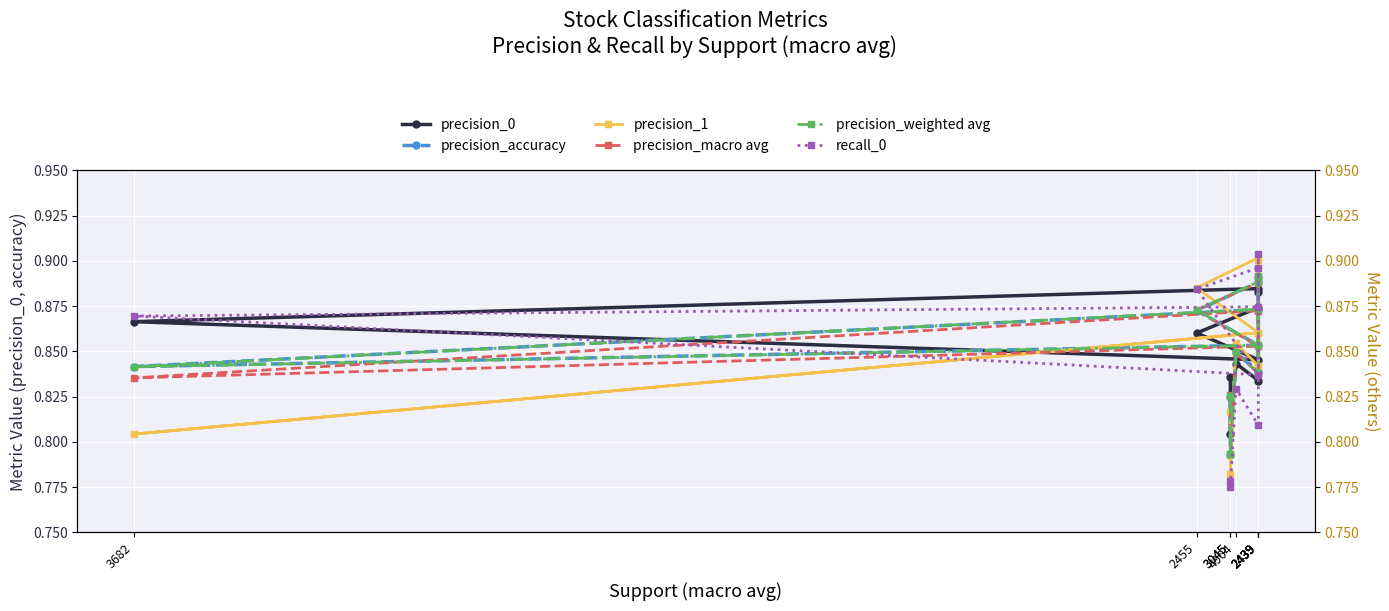

How many intersections are there between precision_0 and precision_1?

3